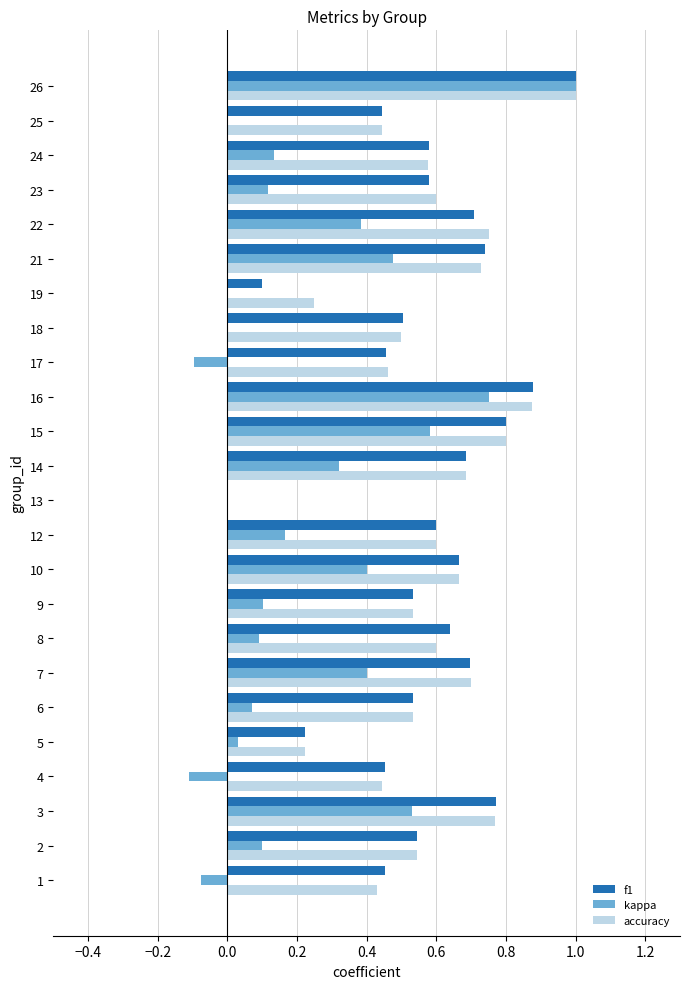

What is the sum of all kappa values?

5.4